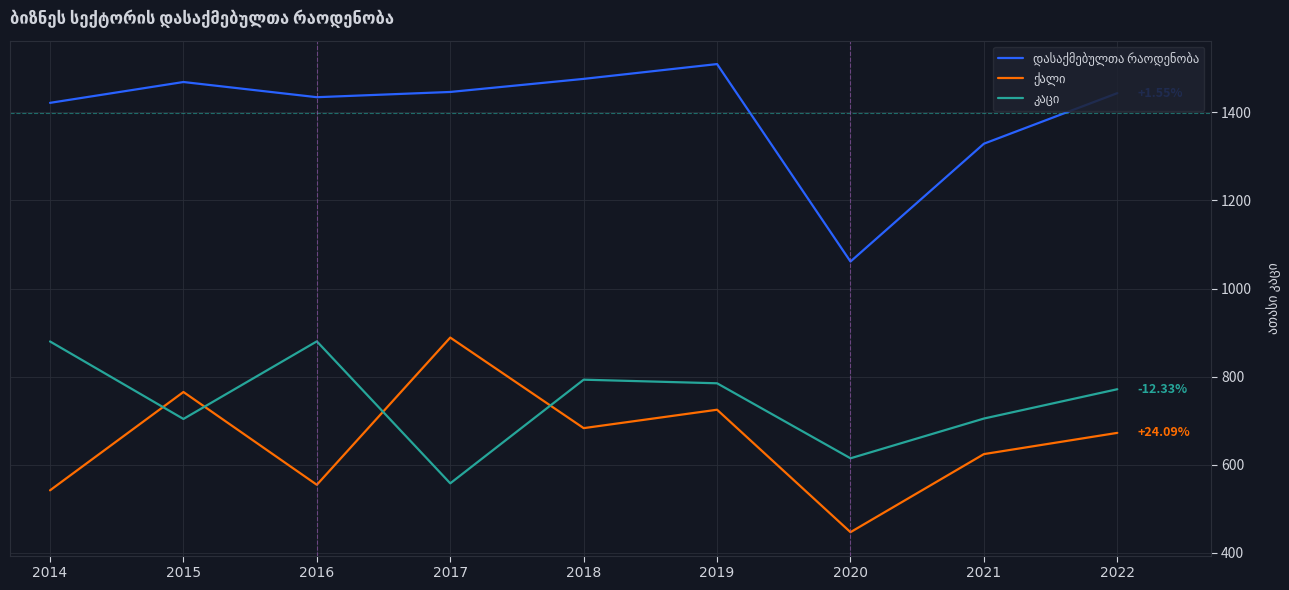

What is the total value across all series at 2021?

2657.6